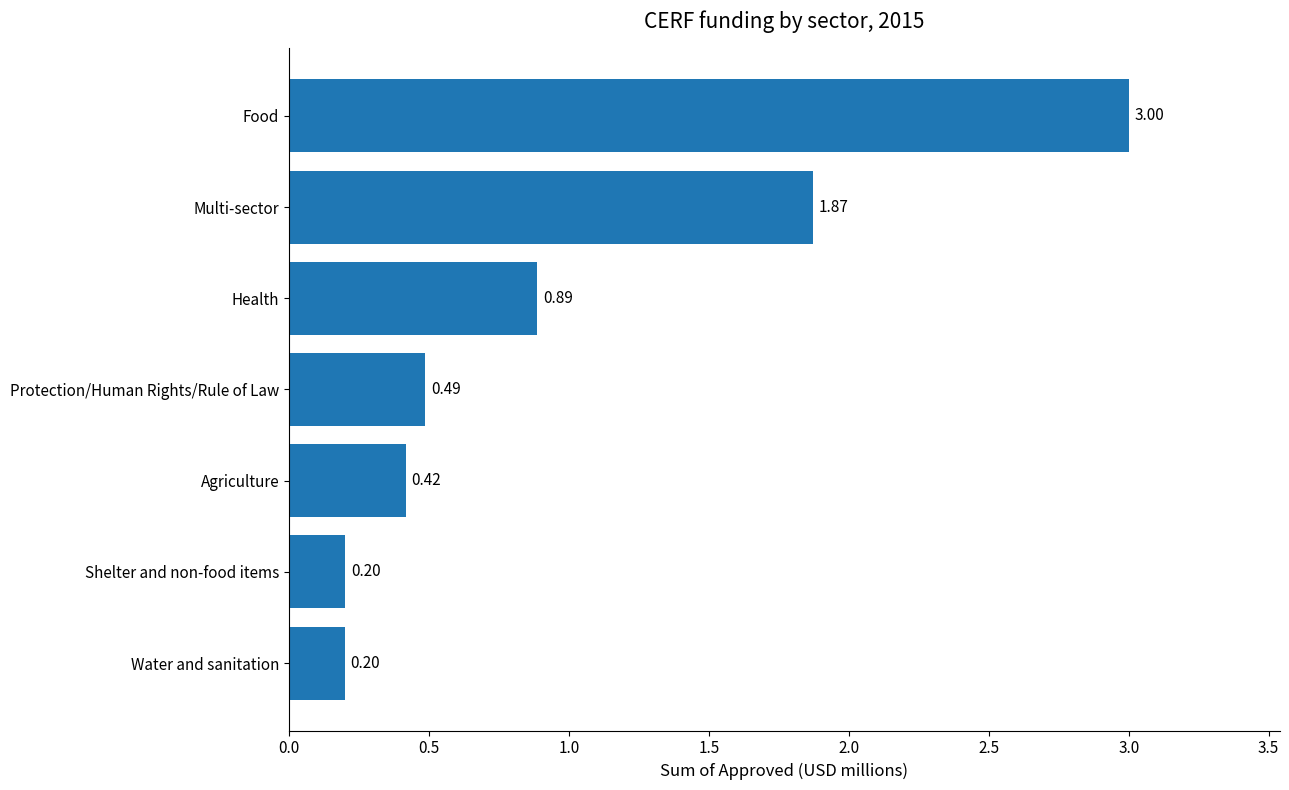

How many bars are there in total?

7